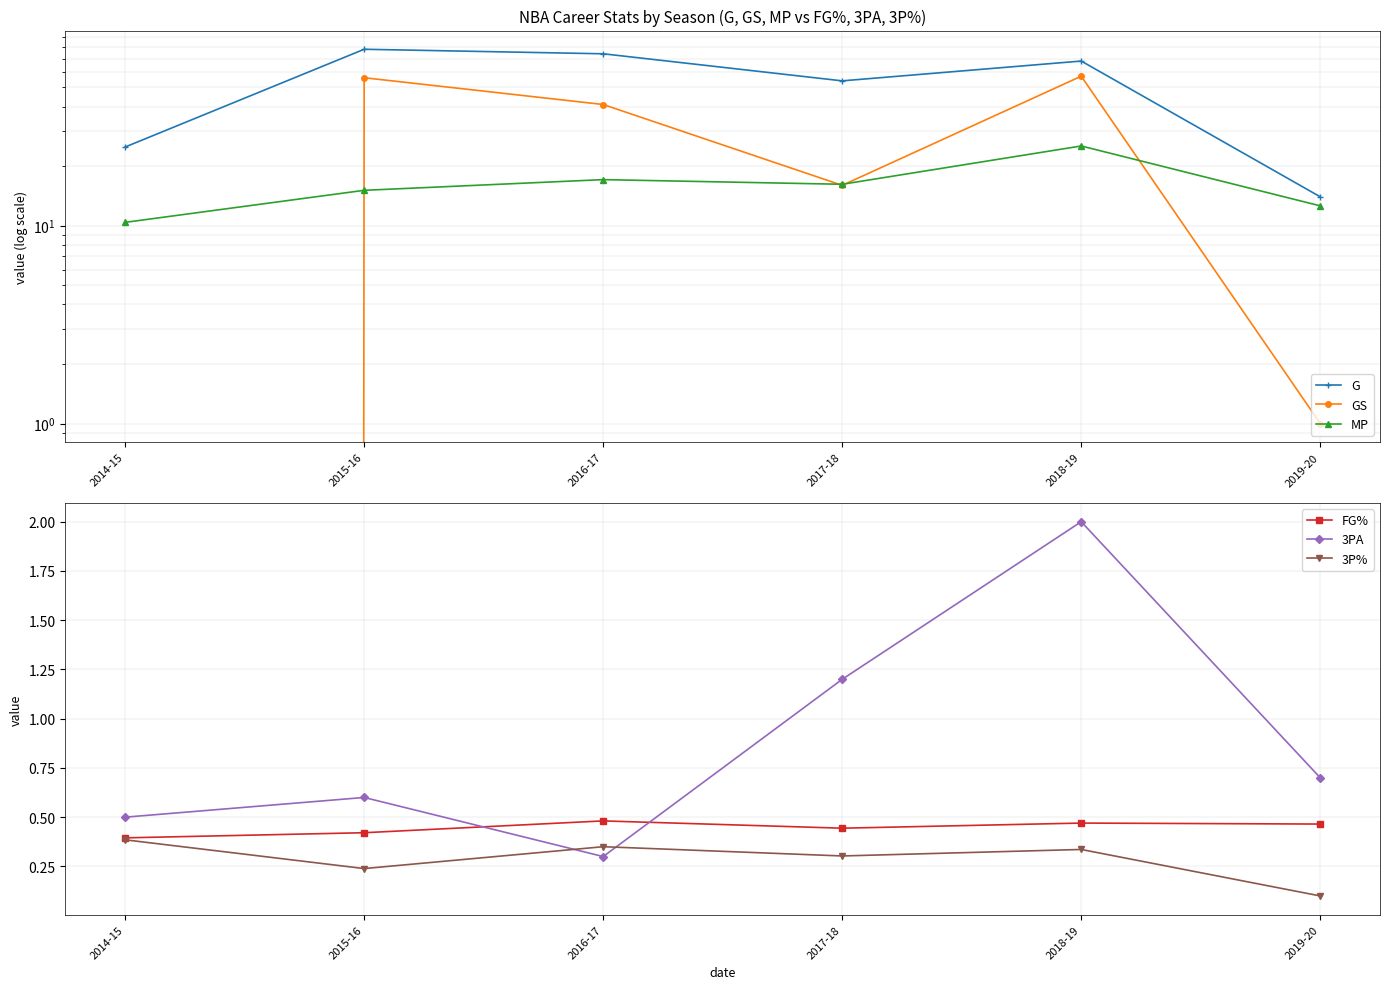

Rank the series by their maximum value, from highest to lowest.

G, GS, MP, 3PA, FG%, 3P%